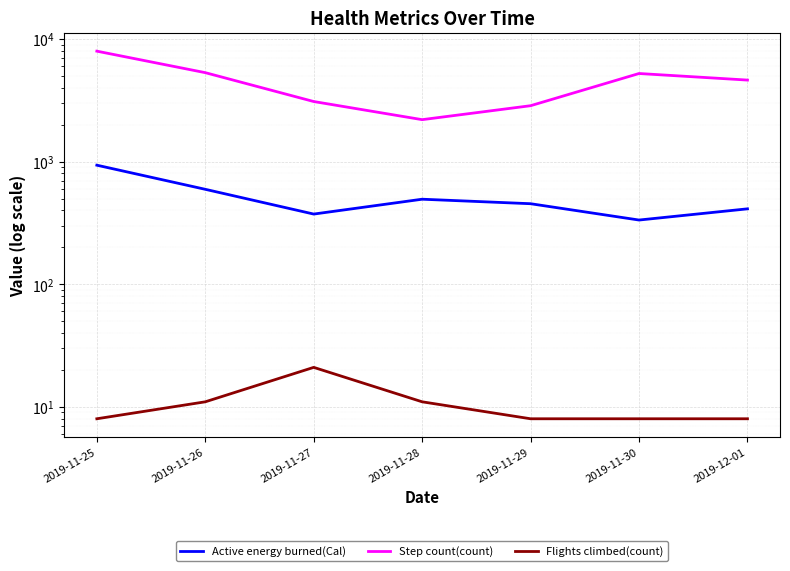

At how many categories does at least one series exceed 3131?

4